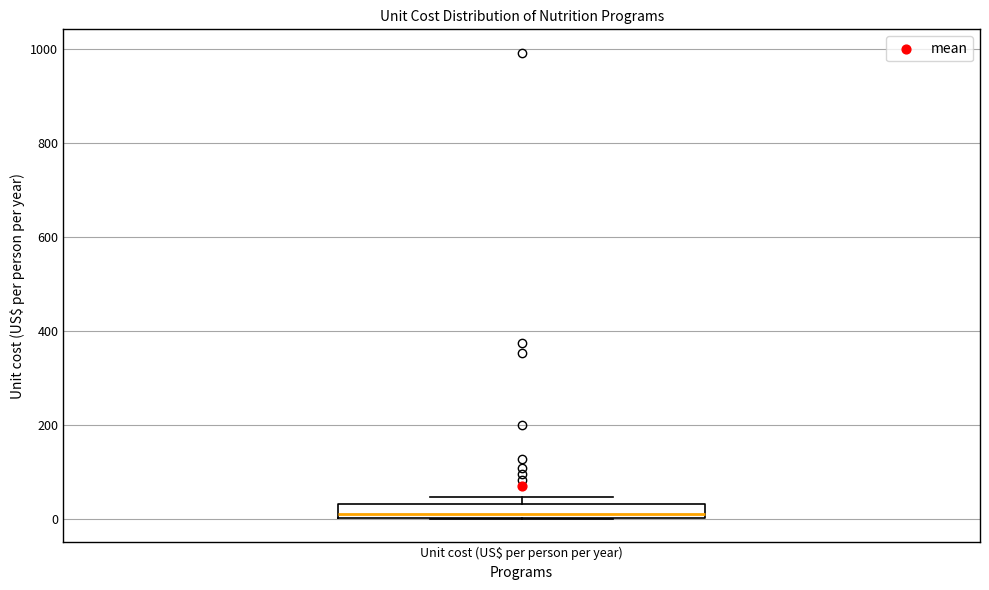

Where does the median line of the box for Unit cost (US$ per person per year) sit on the y-axis? The values are not printed on the chart, so give them approximately, as read against the axis.

20